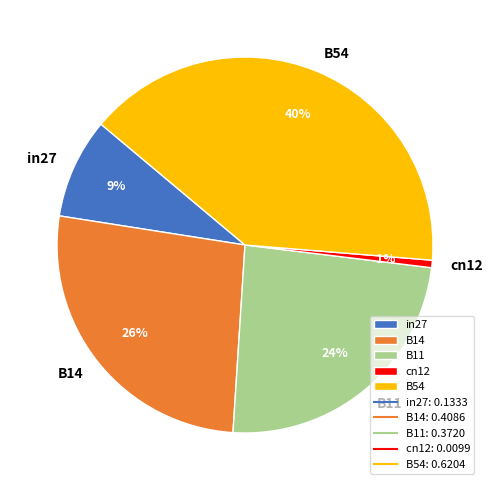

Is it true that B54 is 28% of the pie?

False